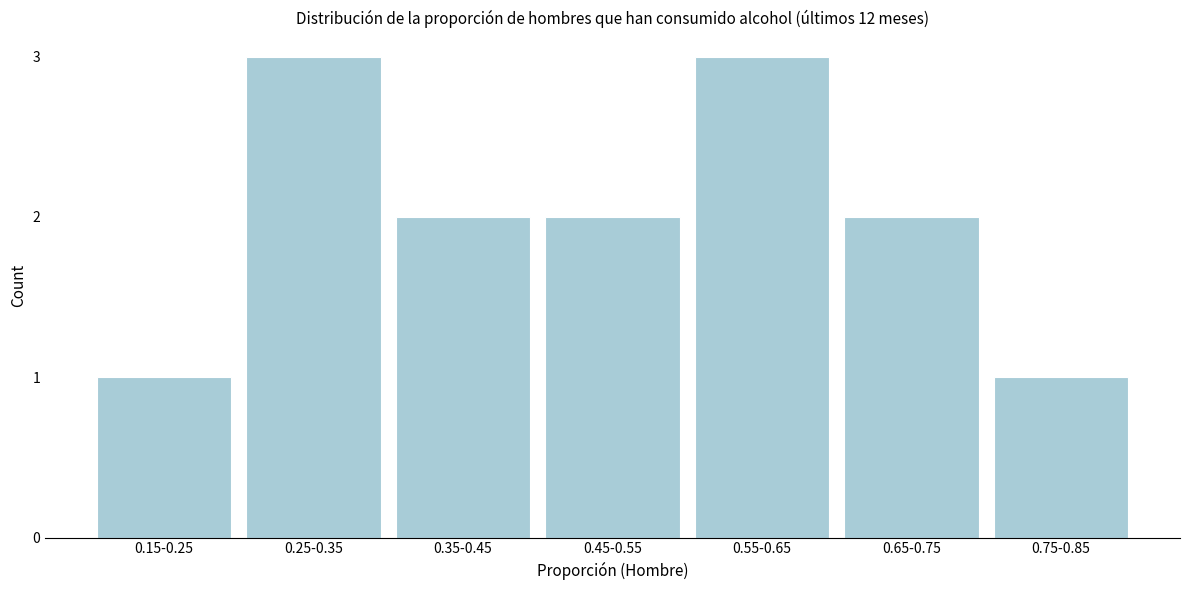

Reading right to left, what are all the values shown in this chart?

1	2	3	2	2	3	1